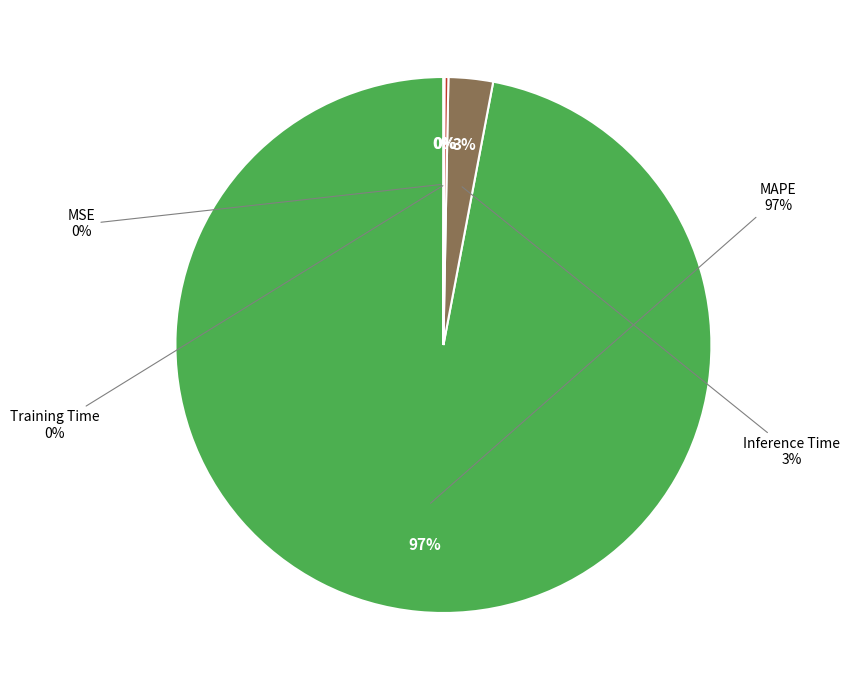

How many segments does this pie chart have?

4